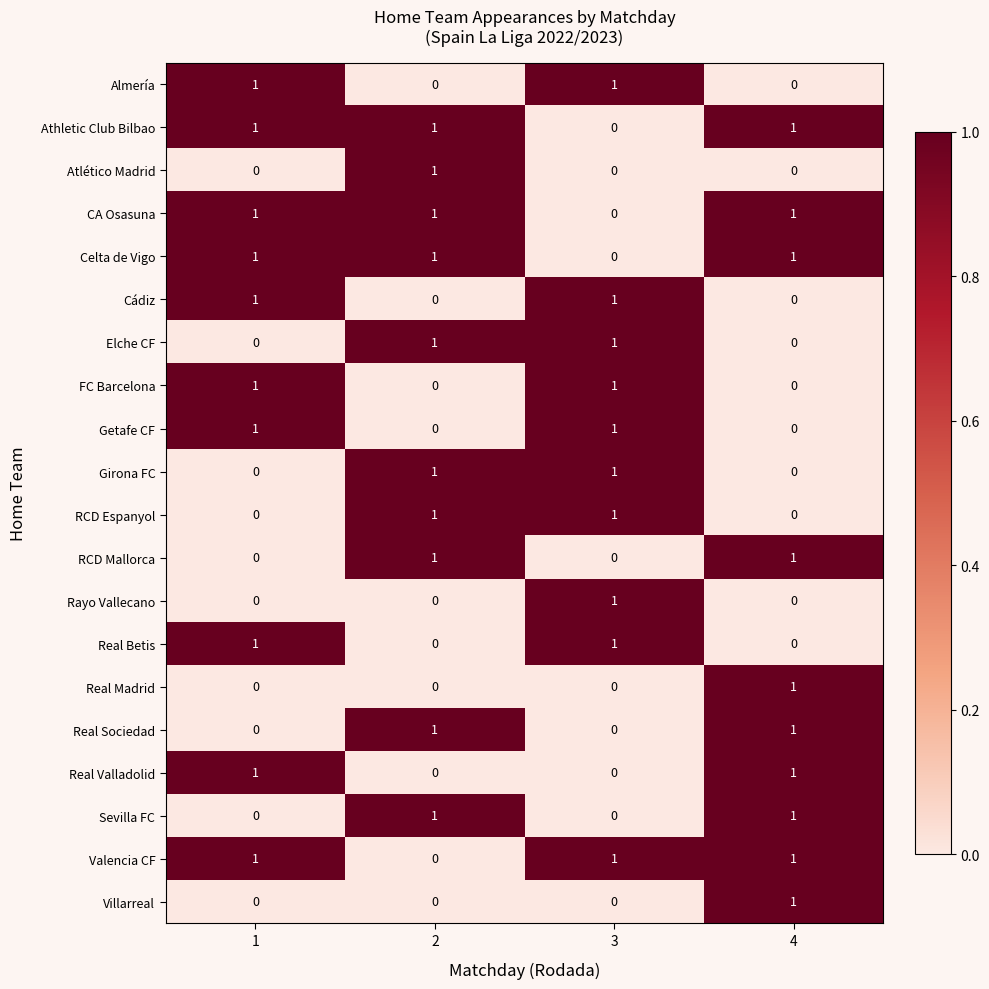

The value of Getafe CF at 1 is 0. True or false?

False